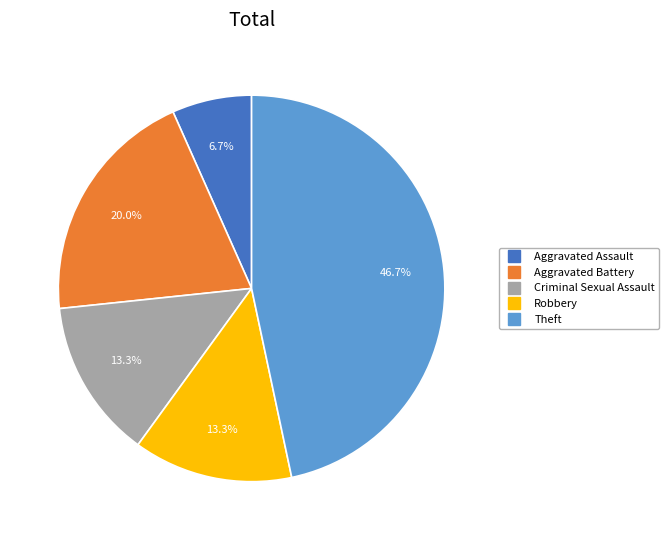

Is the sum of Robbery and Criminal Sexual Assault greater than half?

No